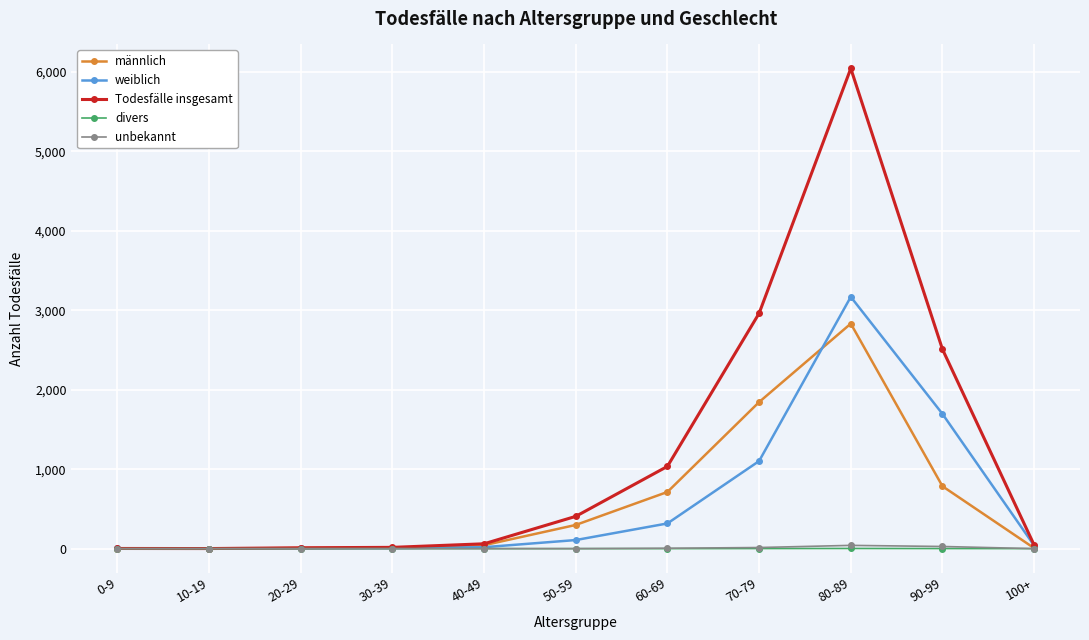

Which series changed the most between 70-79 and 80-89?

Todesfälle insgesamt